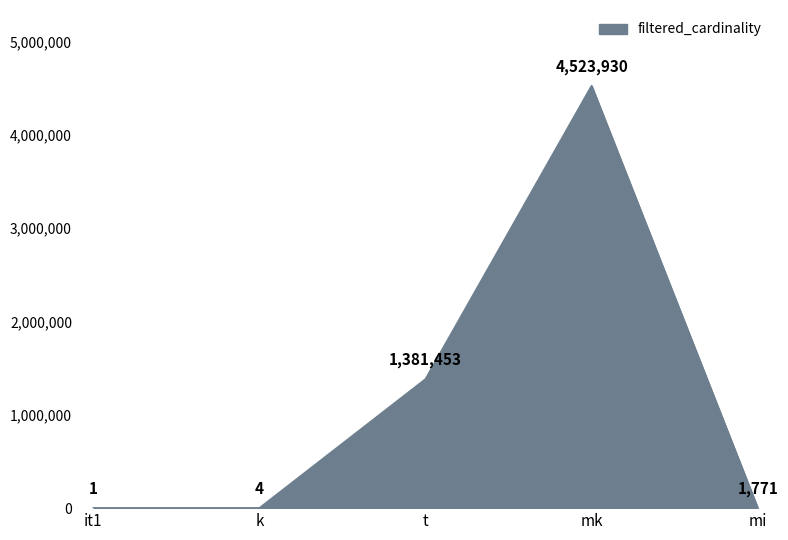

List the labels in order of value, smallest first.

it1, k, mi, t, mk